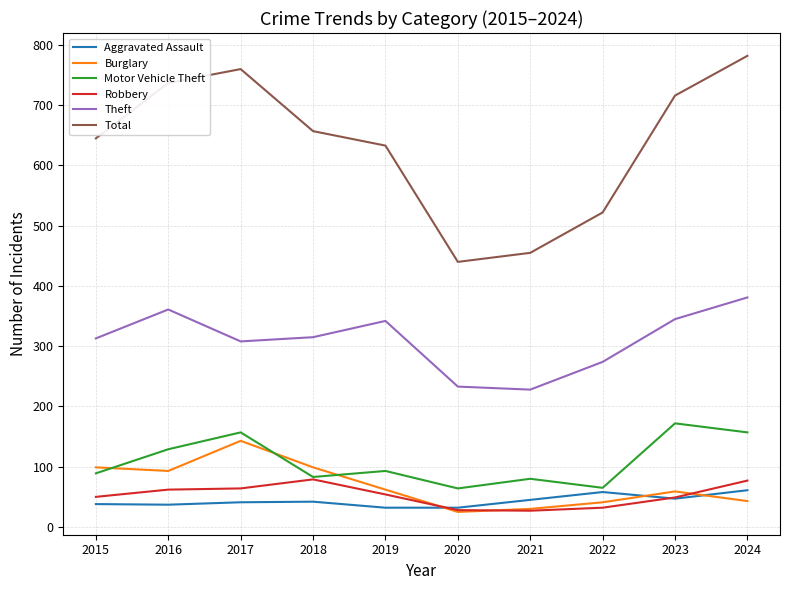

Is this an area chart (filled region under the line)?

No